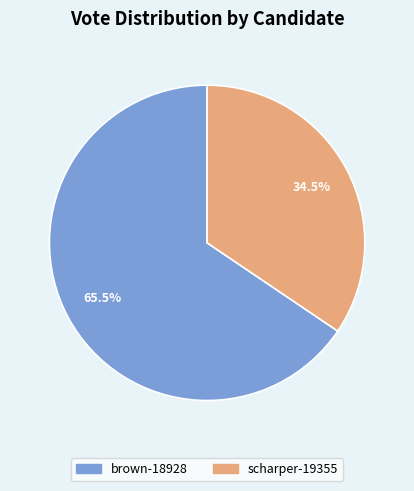

Combined, what portion of the pie is brown-18928 and scharper-19355?

100.0%